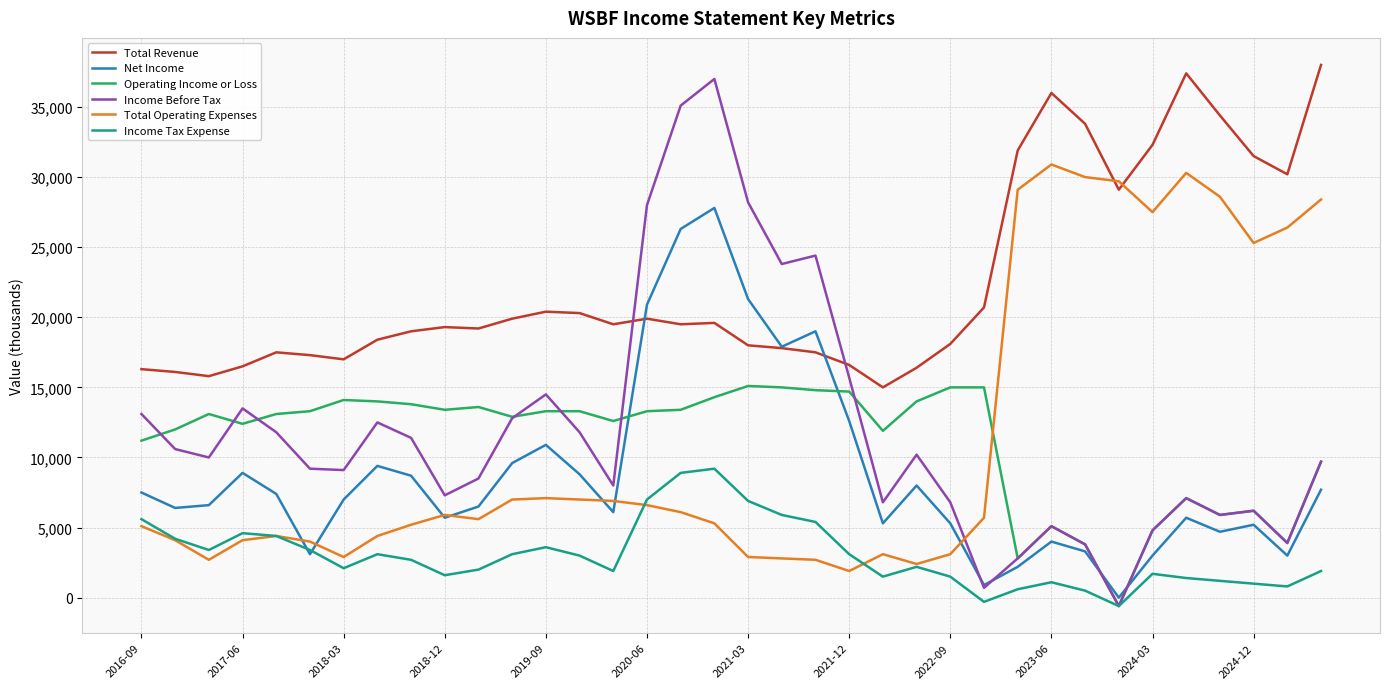

Which series has the largest total across all categories?

Total Revenue